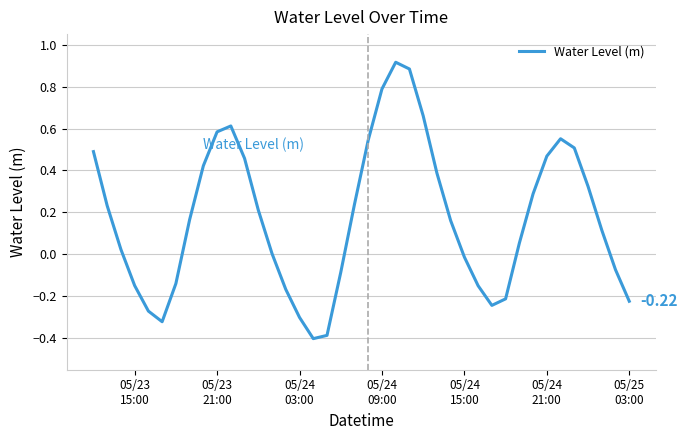

What is the difference between the maximum and minimum values?

1.3